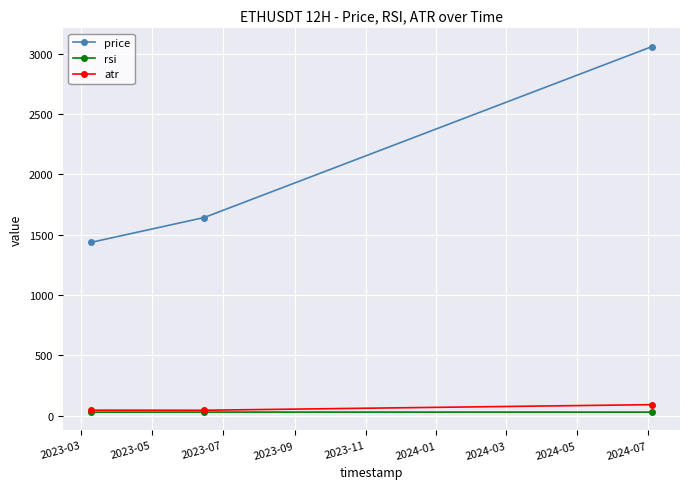

Which series has the largest total across all categories?

price